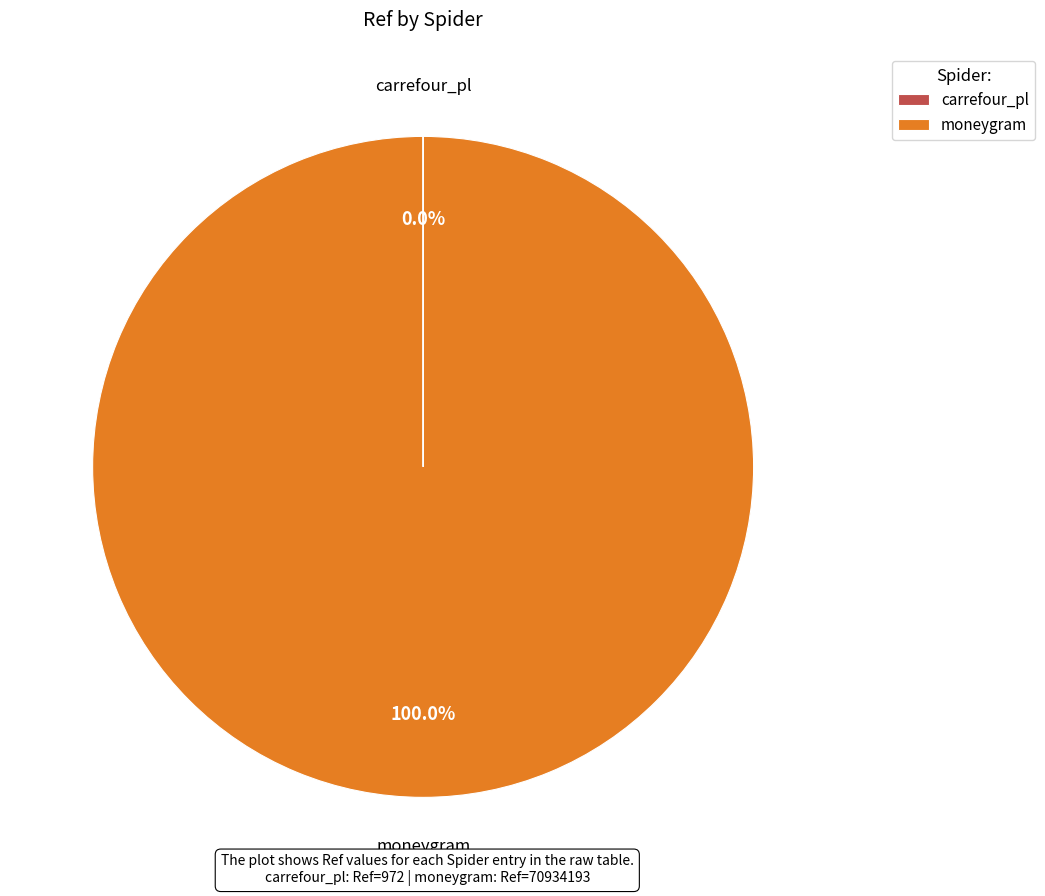

Which slice is the largest?

moneygram